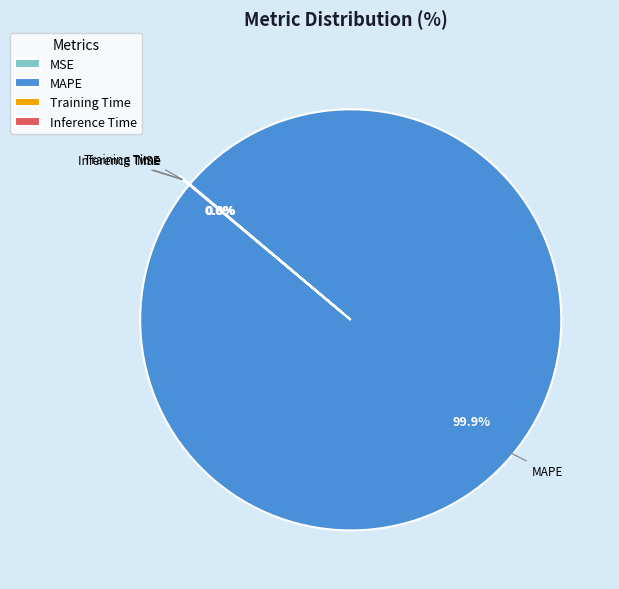

Which category has the biggest portion of the pie?

MAPE